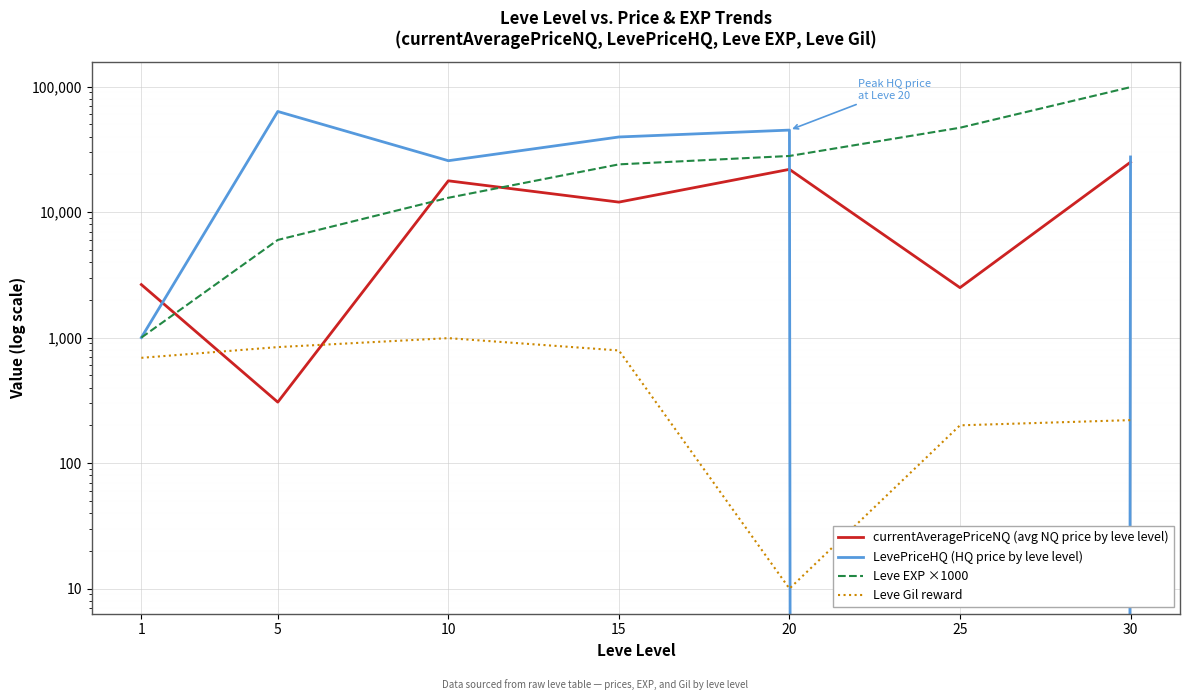

Is it true that Leve EXP ×1000 equals 24000.0 at 15?

True